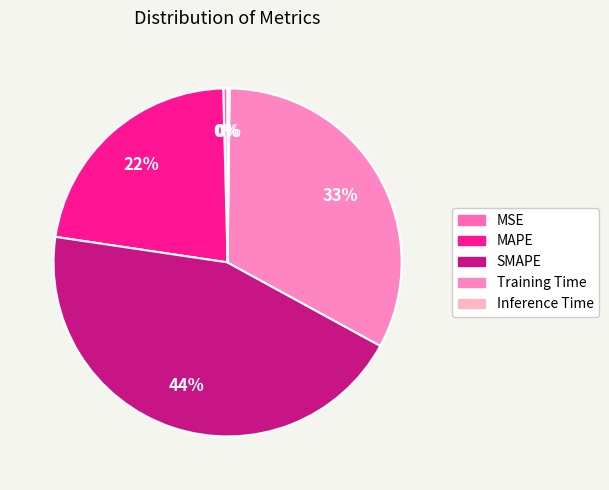

Is there a majority slice in this chart?

No